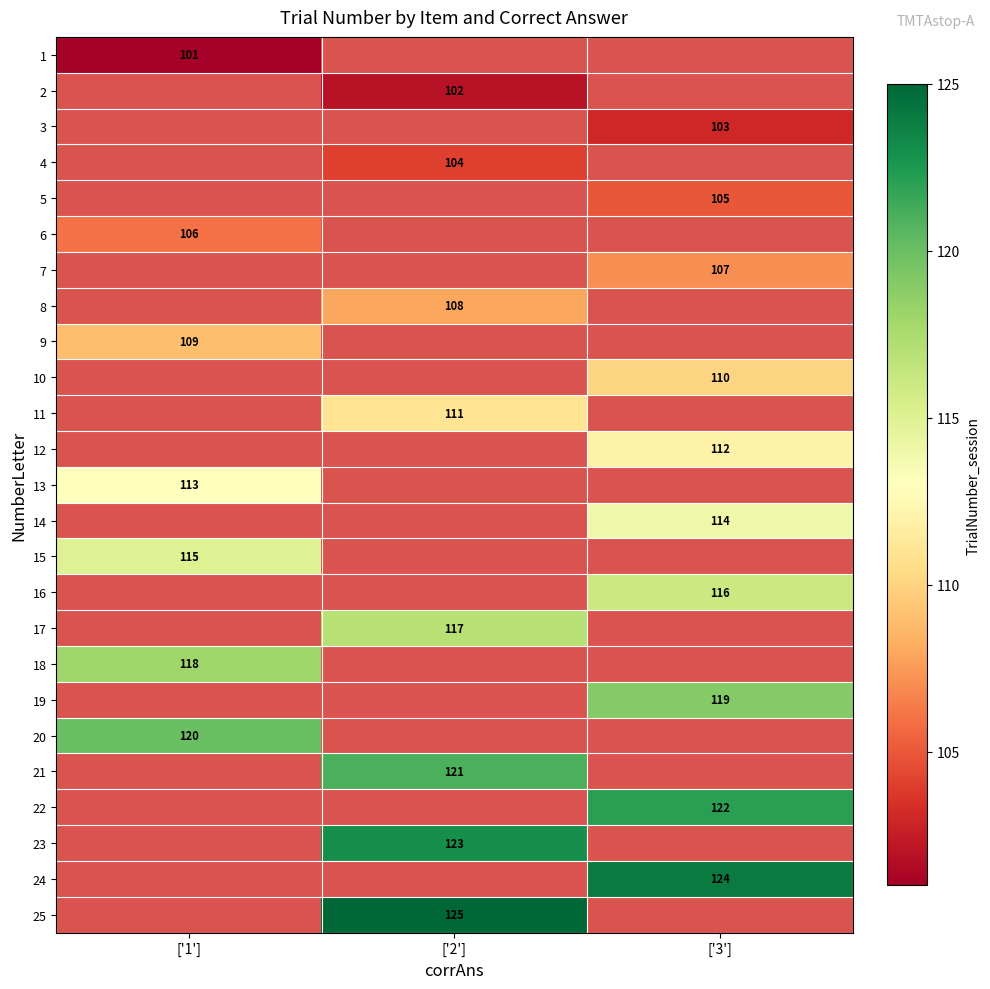

True or false: 13 has a value of 113 at ['1'].

True